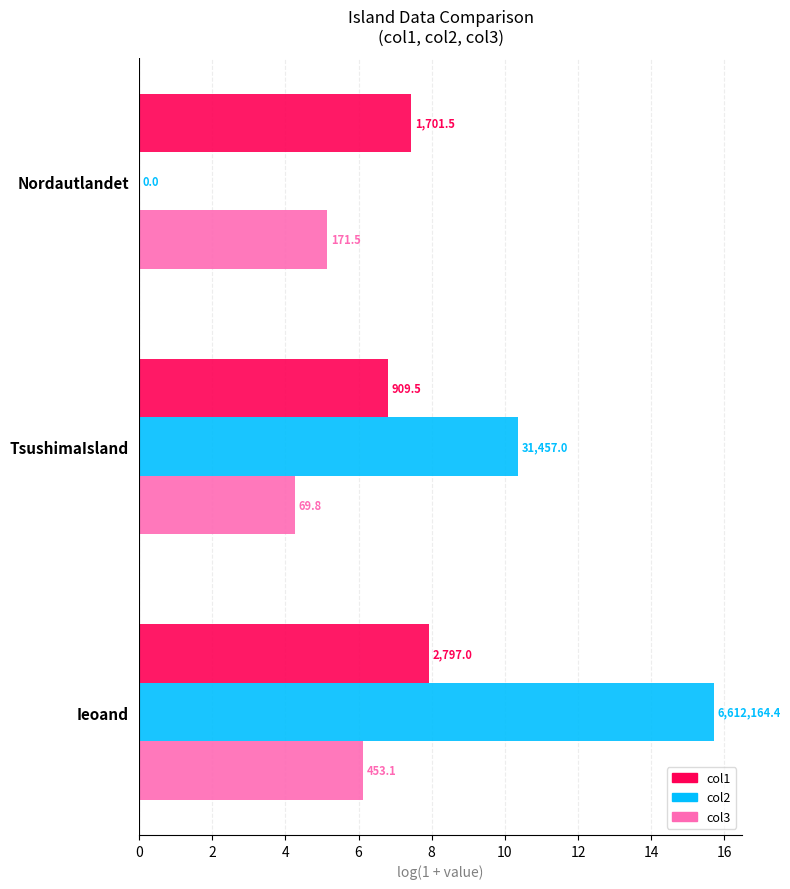

What are all the series names shown in the legend?

col1, col2, col3